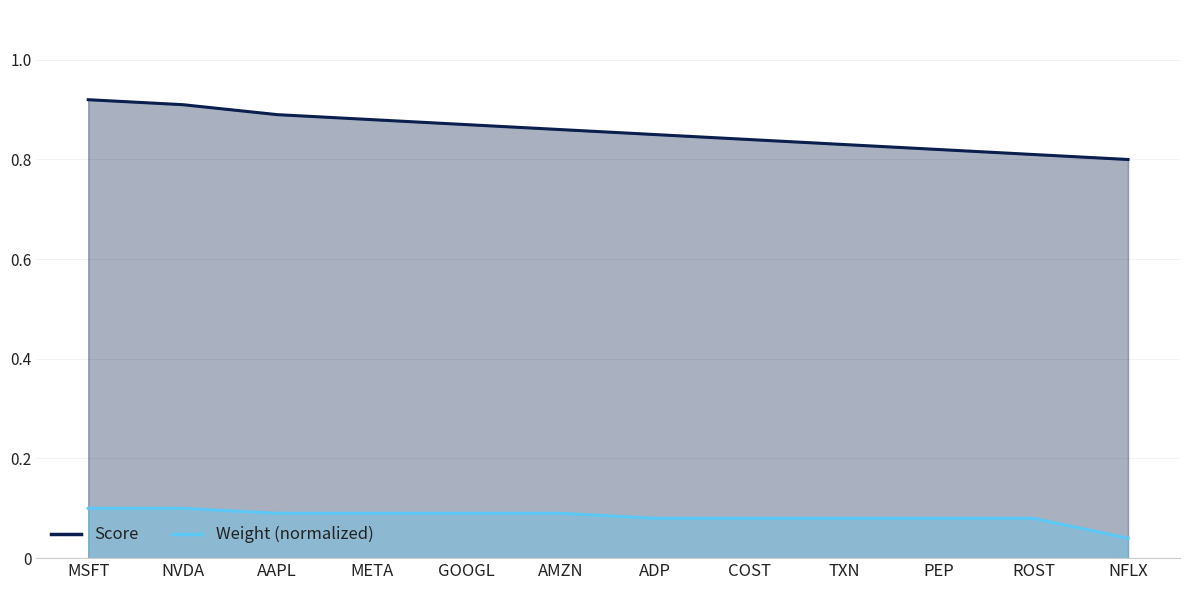

What is the sum of all Score values?

10.3